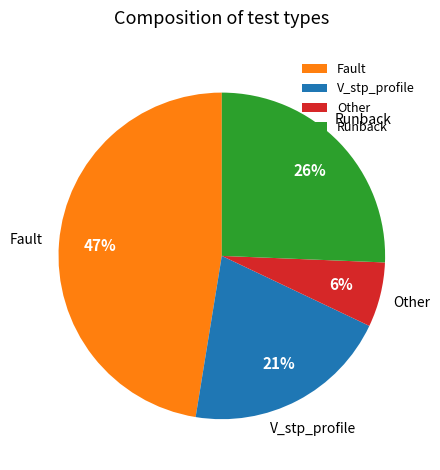

Rank the categories by value from lowest to highest.

Other, V_stp_profile, Runback, Fault